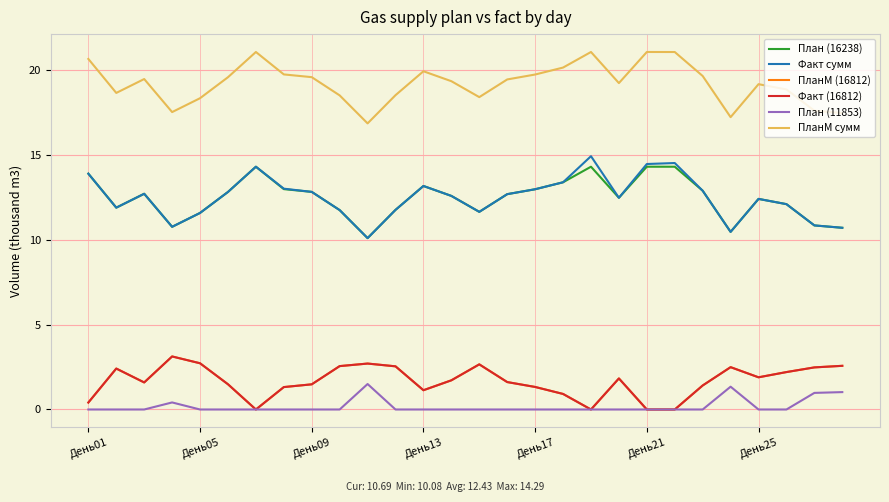

Does the chart have visible grid lines?

Yes